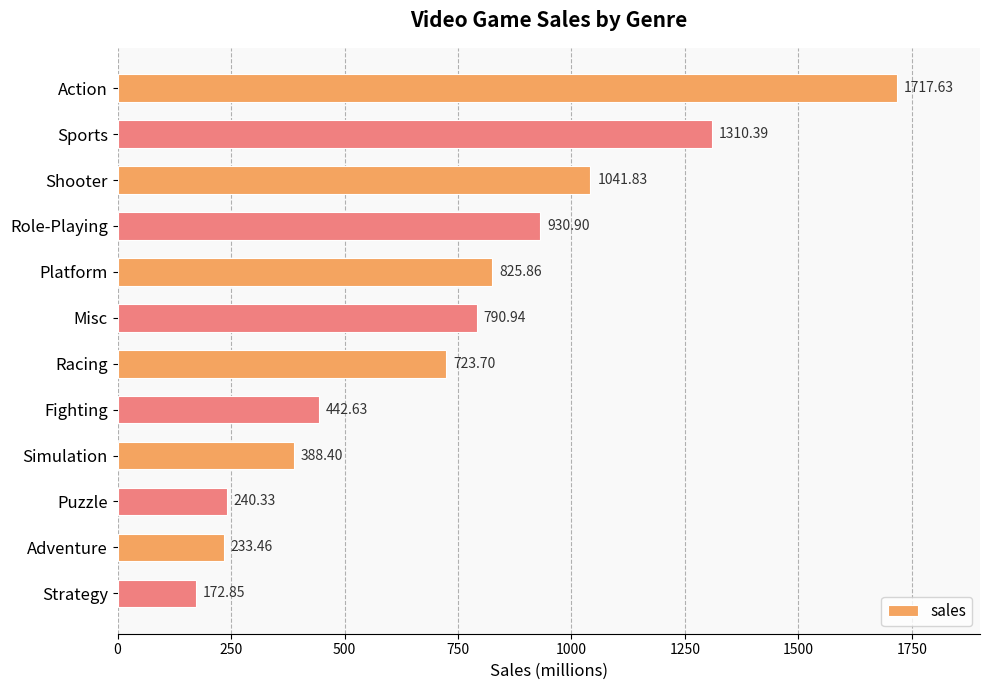

Count the number of data series in this chart.

1